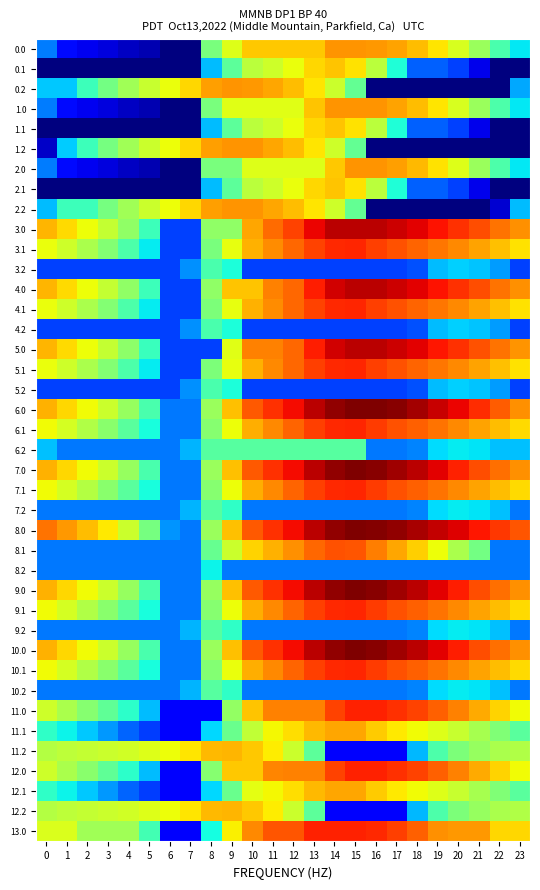

Which has a higher value, 5 or 9?

9